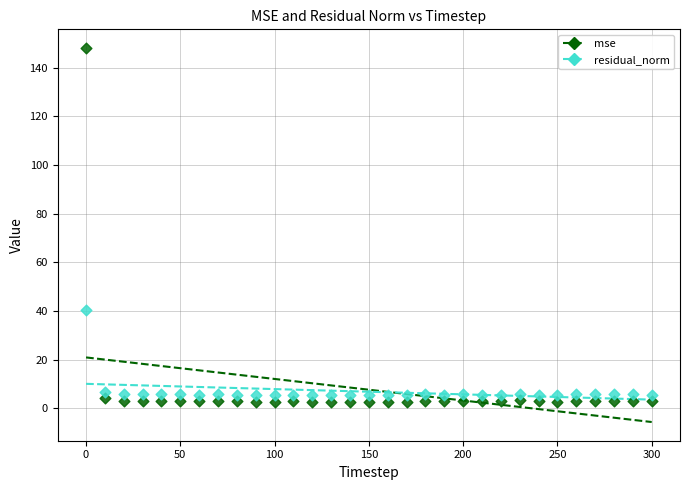

Across all data points, what is the range of X values (max minus min)?

300.0